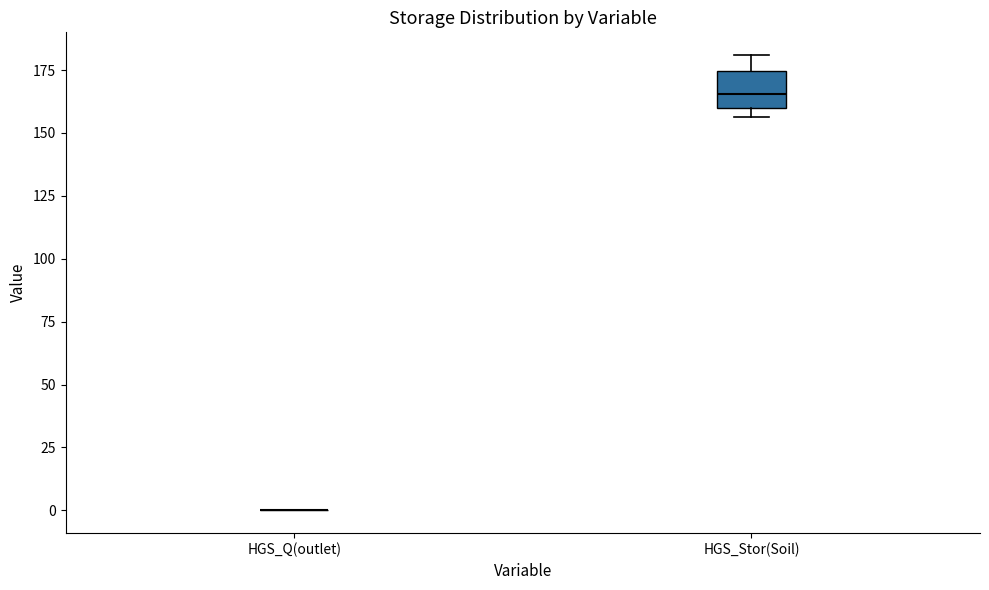

Reading left to right, read every box against the y-axis: the position of its median line, the range the box covers, and the ends of its whiskers. The values are not printed on the chart, so give them approximately, as read against the axis.

HGS_Q(outlet): box collapsed to a line at 0, whiskers 0 to 0
HGS_Stor(Soil): median 165, box 160 to 175, whiskers 155 to 180